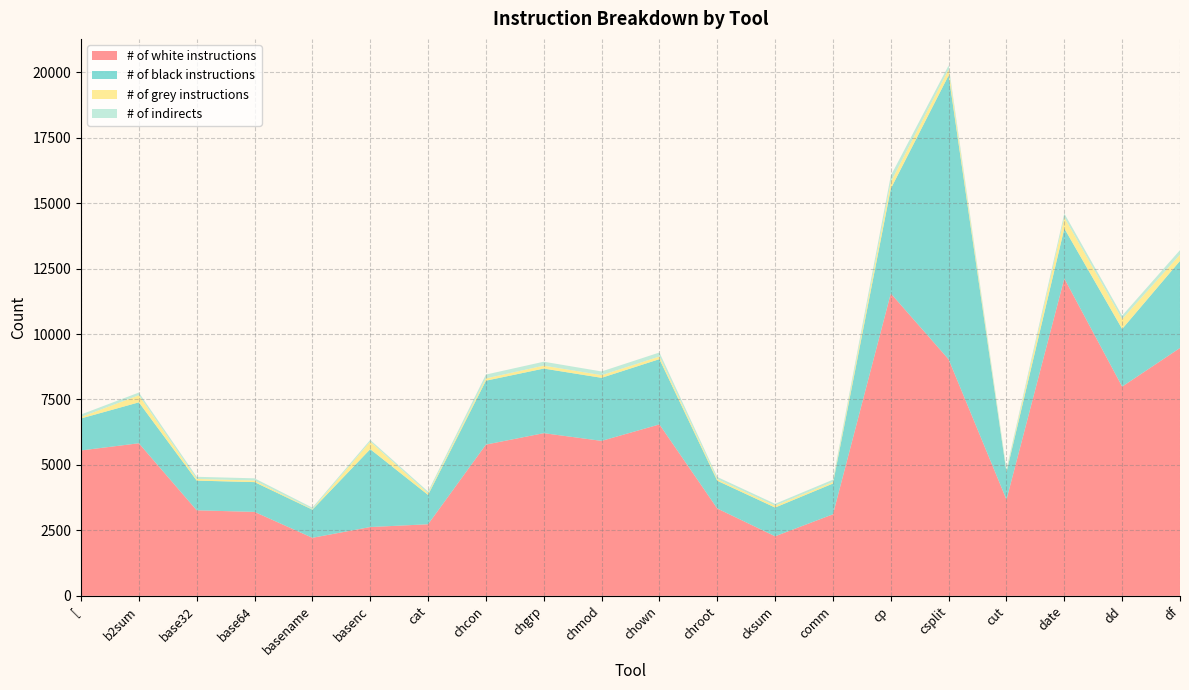

Reading left to right, transcribe all the data shown in this chart.

# of white instructions: 5554	5828	3267	3206	2217	2628	2734	5777	6214	5919	6548	3336	2275	3115	11551	9033	3677	12122	7993	9468
# of black instructions: 1222	1563	1134	1138	1075	2974	1120	2441	2467	2409	2493	1060	1098	1175	4000	10849	1045	1911	2201	3326
# of grey instructions: 55	271	63	62	18	290	61	87	112	101	100	61	72	61	254	229	28	421	377	242
# of indirects: 96	103	83	83	59	65	70	147	150	142	154	83	70	86	244	150	91	151	132	171